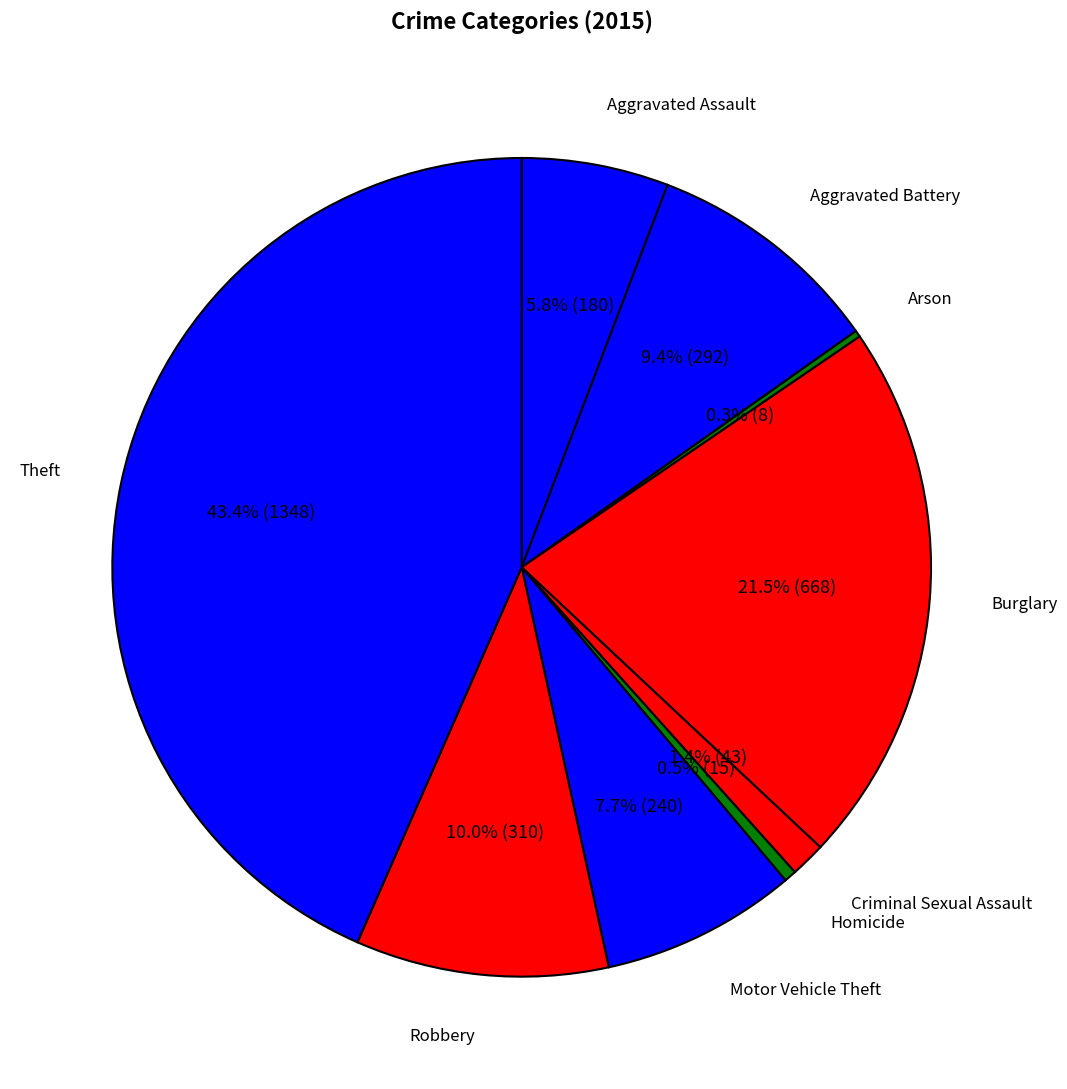

To the nearest percent, what is the difference between the Robbery and Burglary slice percentages?

12%